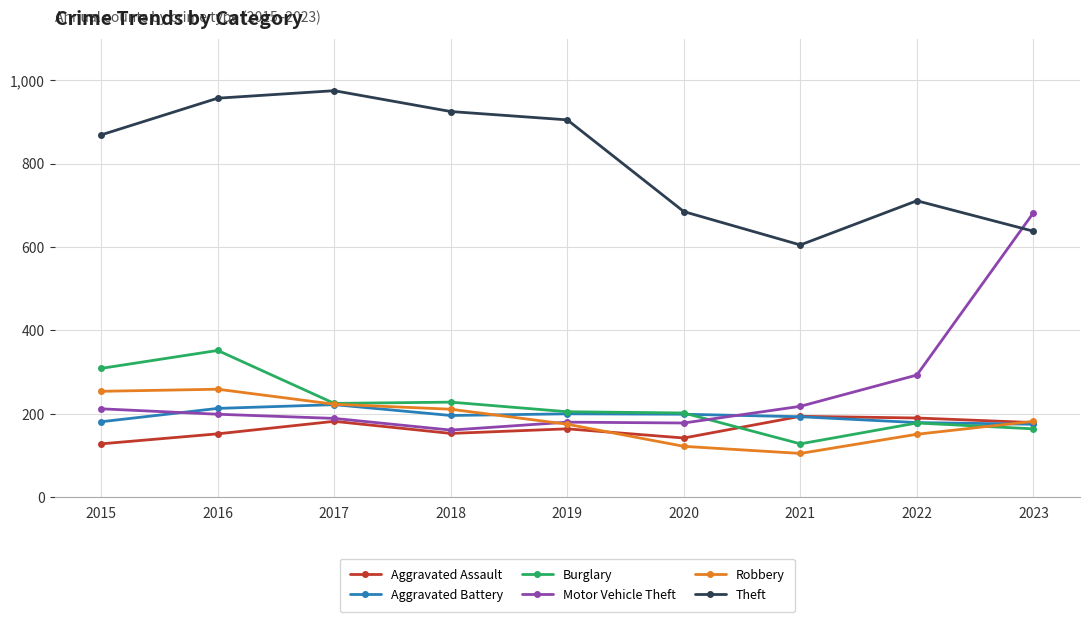

How many lines are shown in the chart?

6